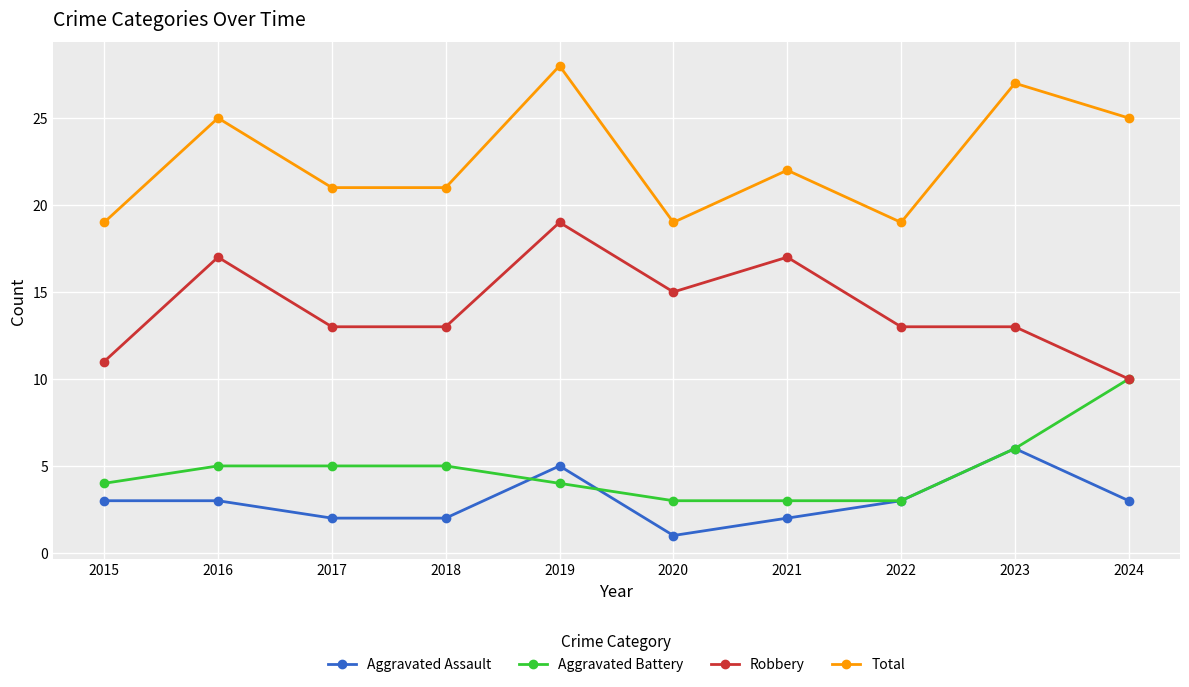

True or false: Robbery and Aggravated Assault cross at least once.

False